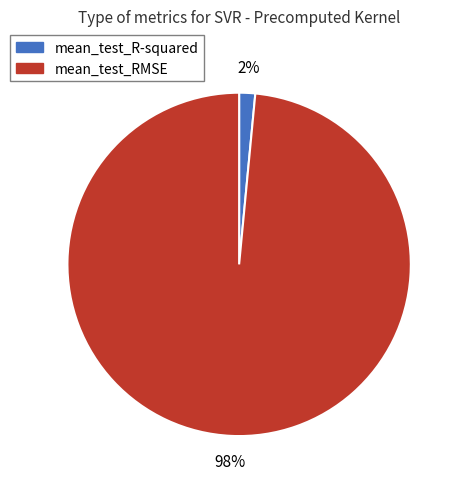

What percentage is the mean_test_R-squared slice, to the nearest percent?

2%